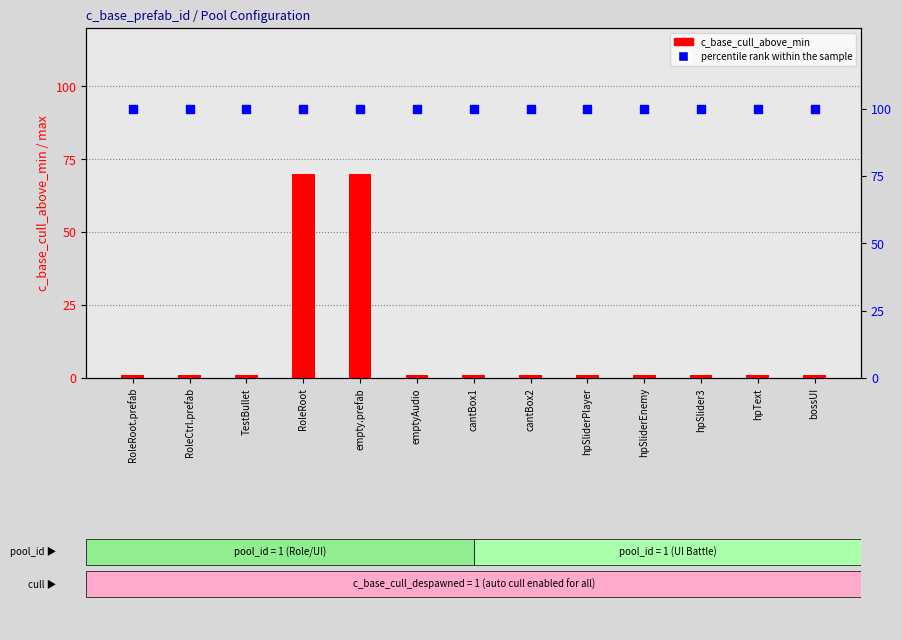

At how many categories does at least one series exceed 63?

13